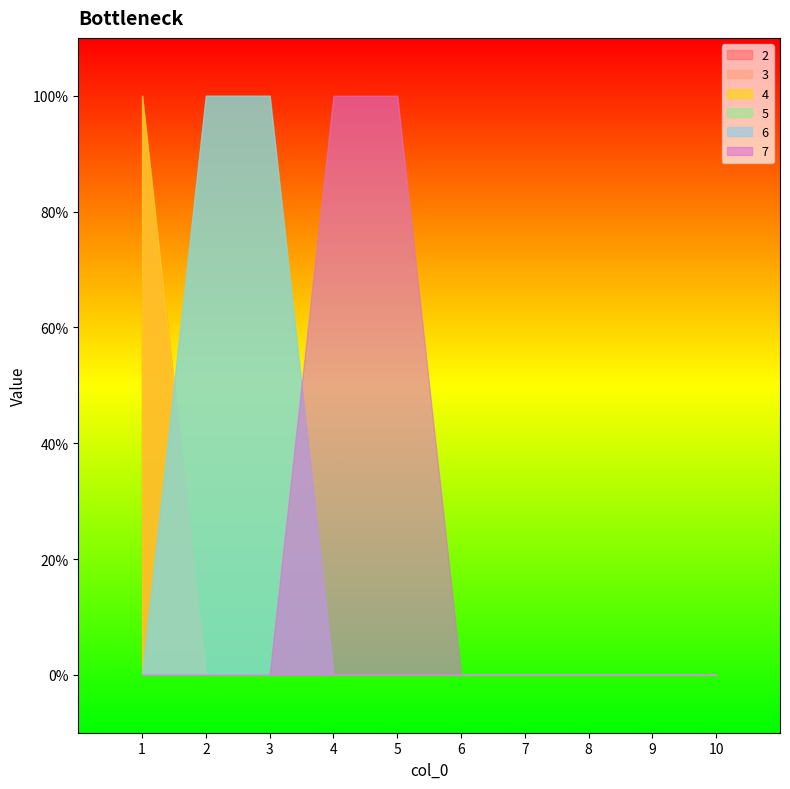

Count the 2 values in the range 0 to 1.

10